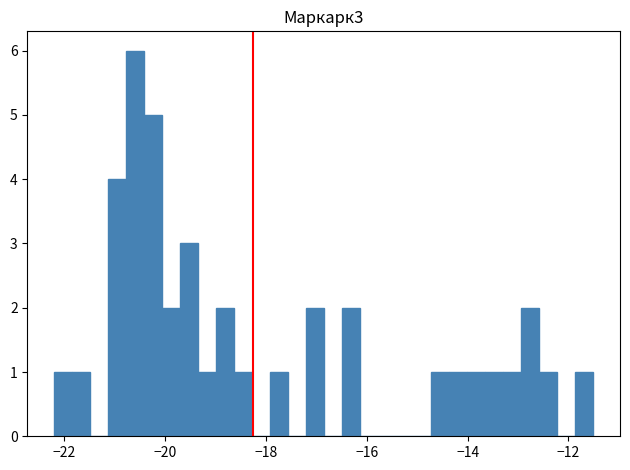

Read against the x-axis, roughly where is the centre of the tallest bar?

-20.6